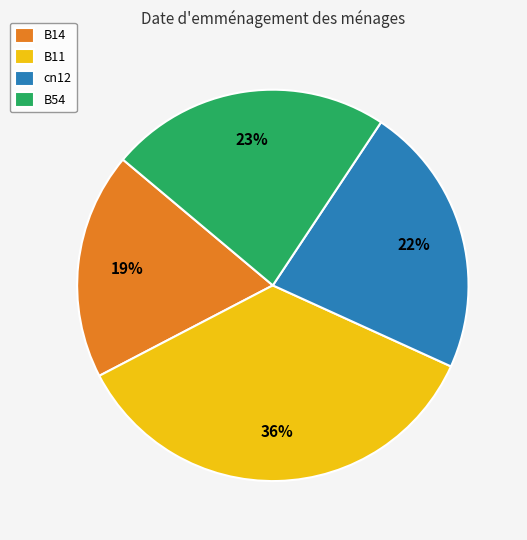

Count the number of slices in the pie.

4